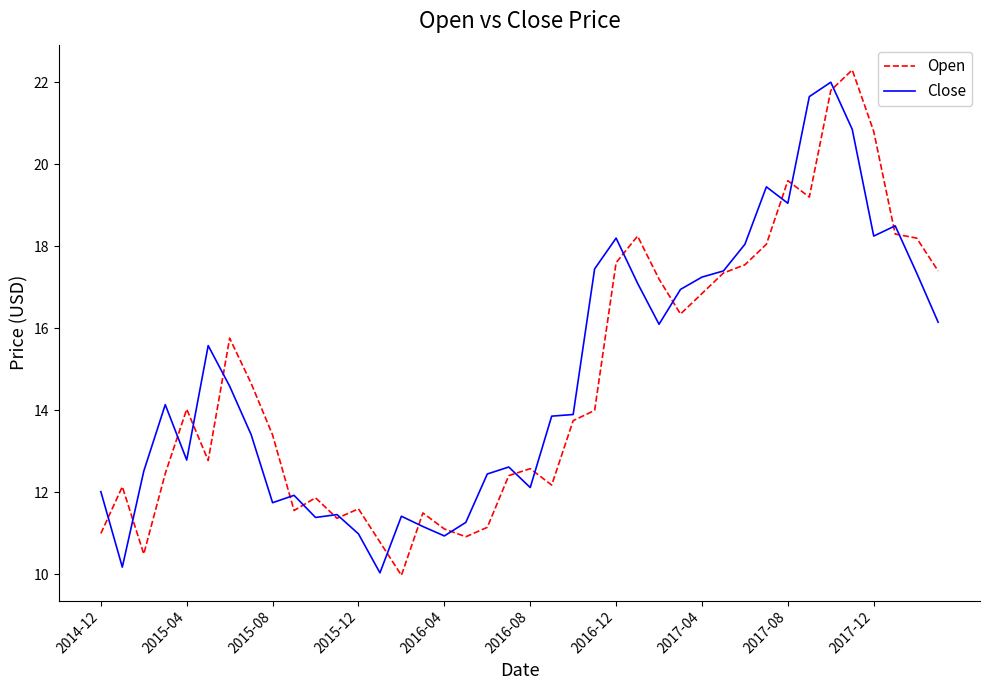

What is the maximum value for Close?

22.0